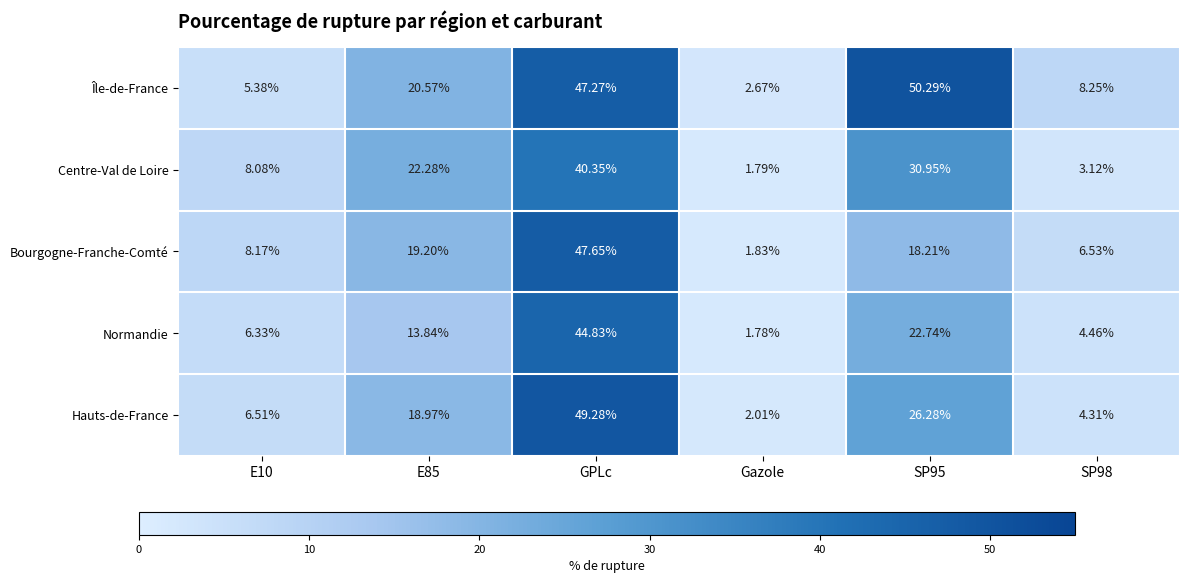

At how many categories does at least one series exceed 36?

2